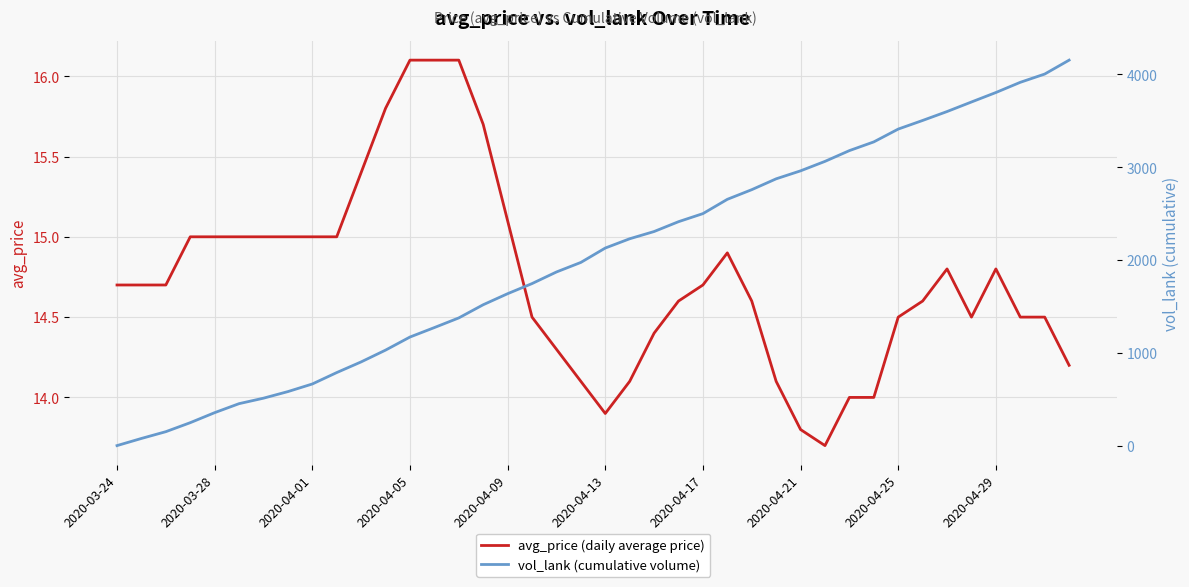

How many data points in avg_price (daily average price) are above 14?

35